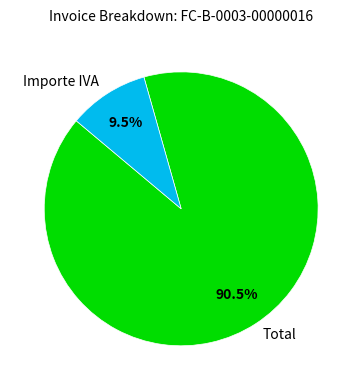

Approximately how many times larger is the value at Total compared to Importe IVA?

9.5